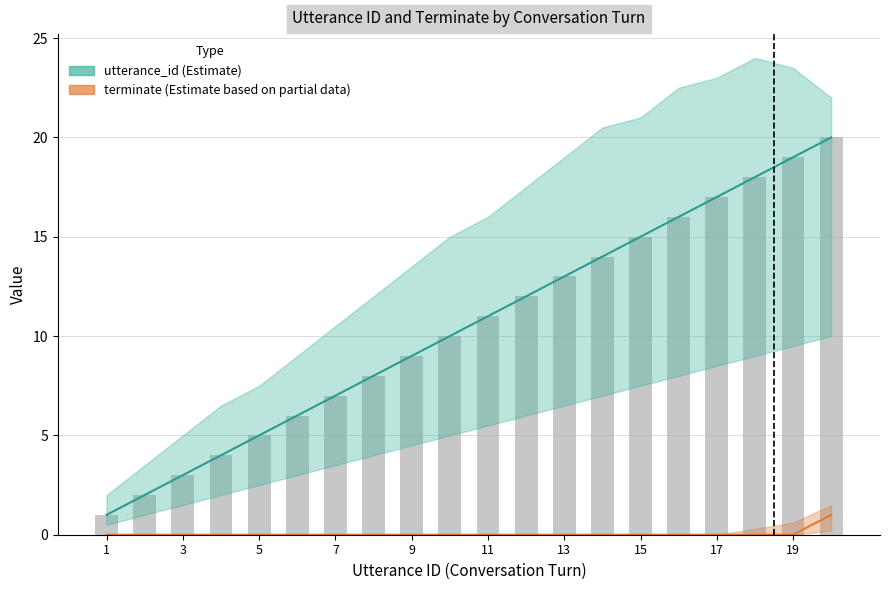

How many values in the utterance_id series exceed 11?

9